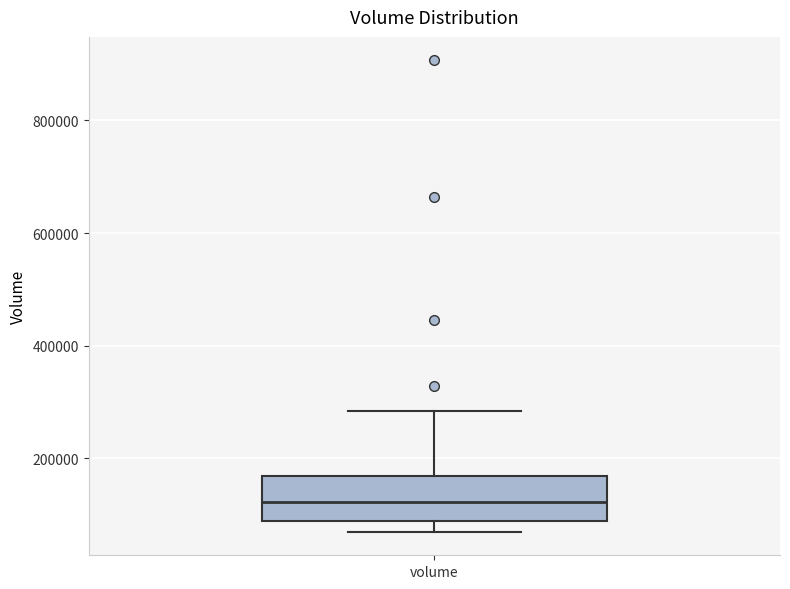

Transcribe this box plot: give where the median line is, the range the box spans, and where the two whiskers end, as read against the y-axis. The values are not printed on the chart, so give them approximately, as read against the axis.

median 120000, box 80000 to 160000, whiskers 60000 to 280000